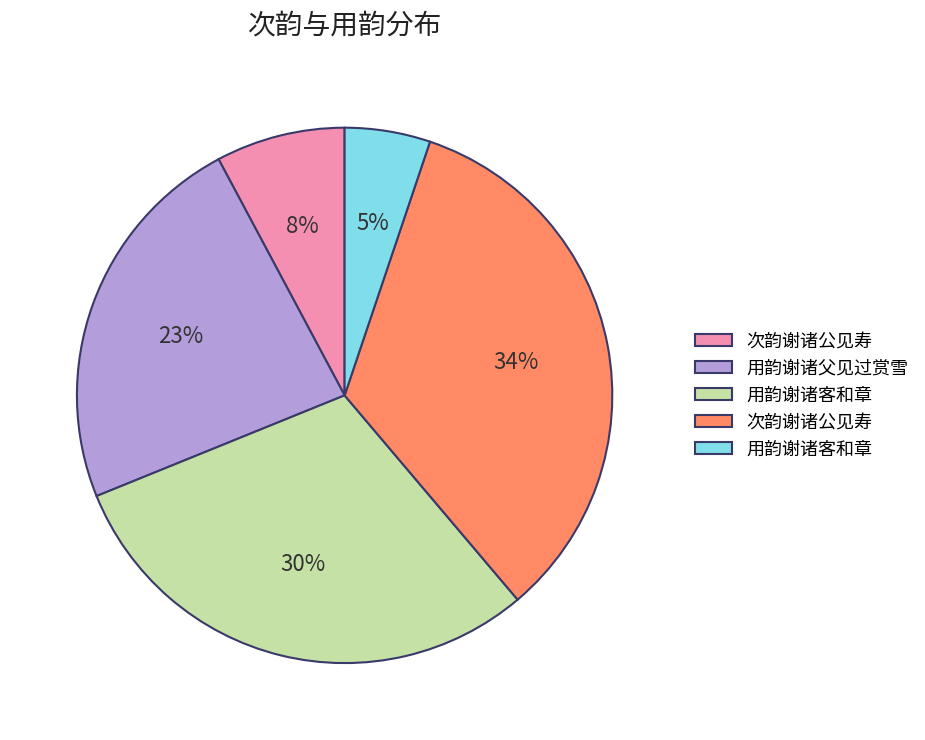

Does any single category account for the majority?

No